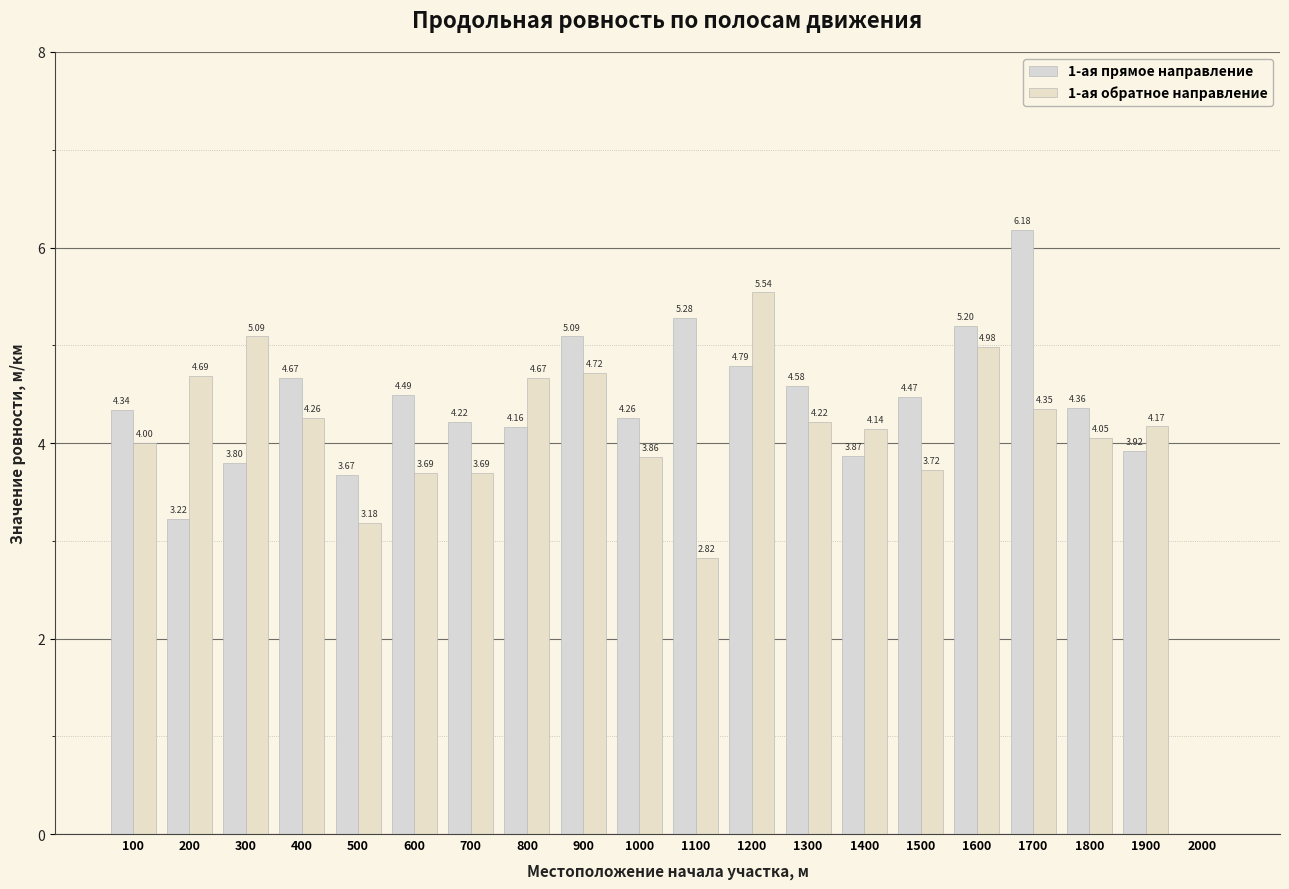

What is the sum of all 1-ая прямое направление values?

84.6